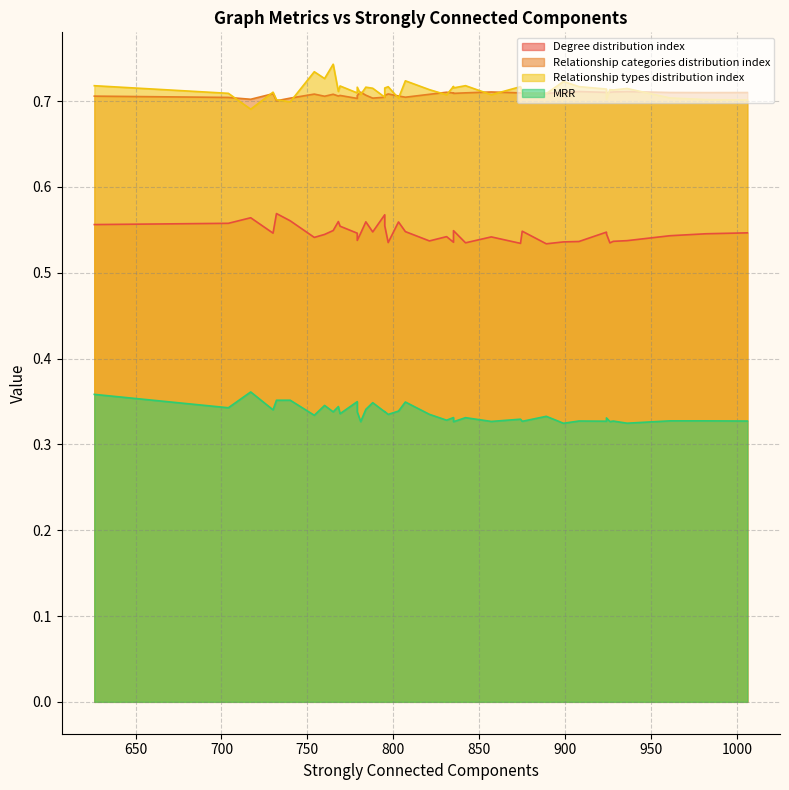

List the series in order of their peak value, highest first.

Relationship types distribution index, Relationship categories distribution index, Degree distribution index, MRR